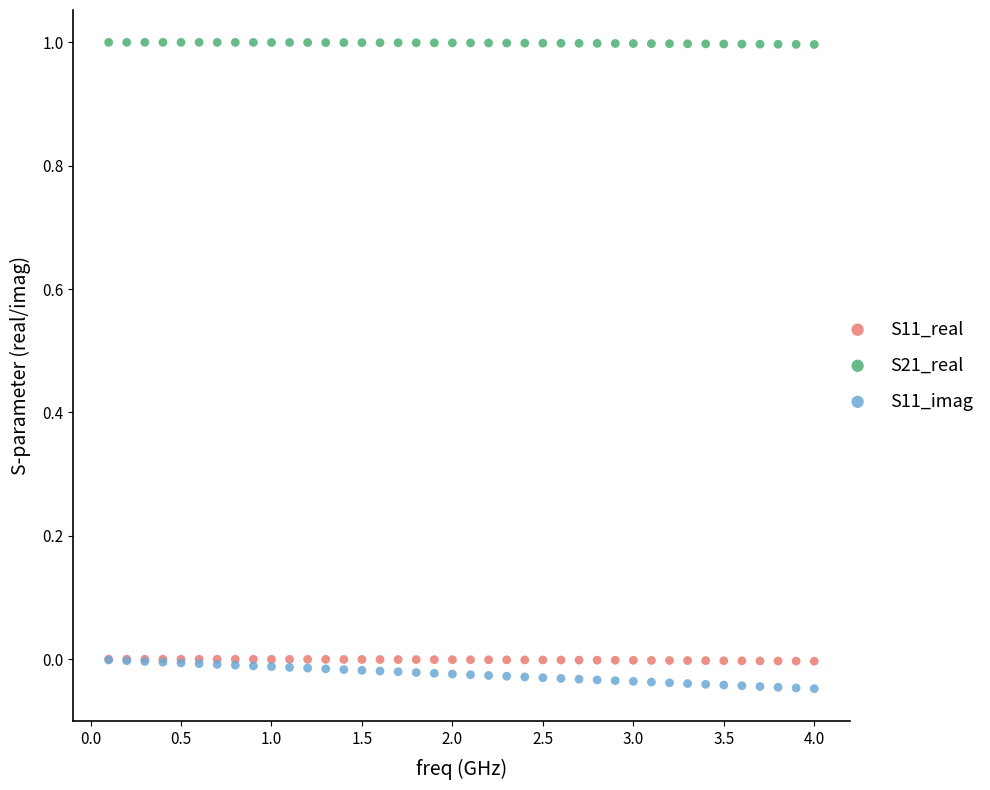

Which series has the largest Y range (max minus min)?

S11_imag